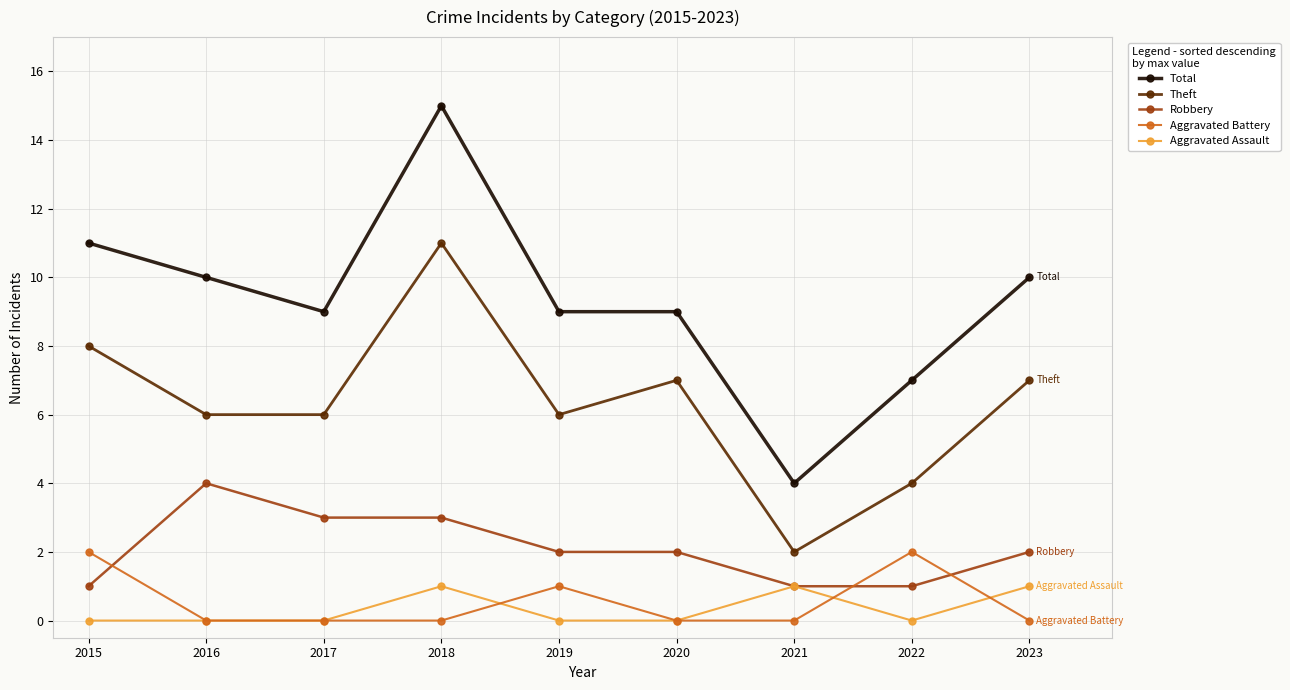

Reading left to right, list all the values displayed in this chart.

Robbery: 1	4	3	3	2	2	1	1	2
Theft: 8	6	6	11	6	7	2	4	7
Total: 11	10	9	15	9	9	4	7	10
Aggravated Assault: 0	0	0	1	0	0	1	0	1
Aggravated Battery: 2	0	0	0	1	0	0	2	0